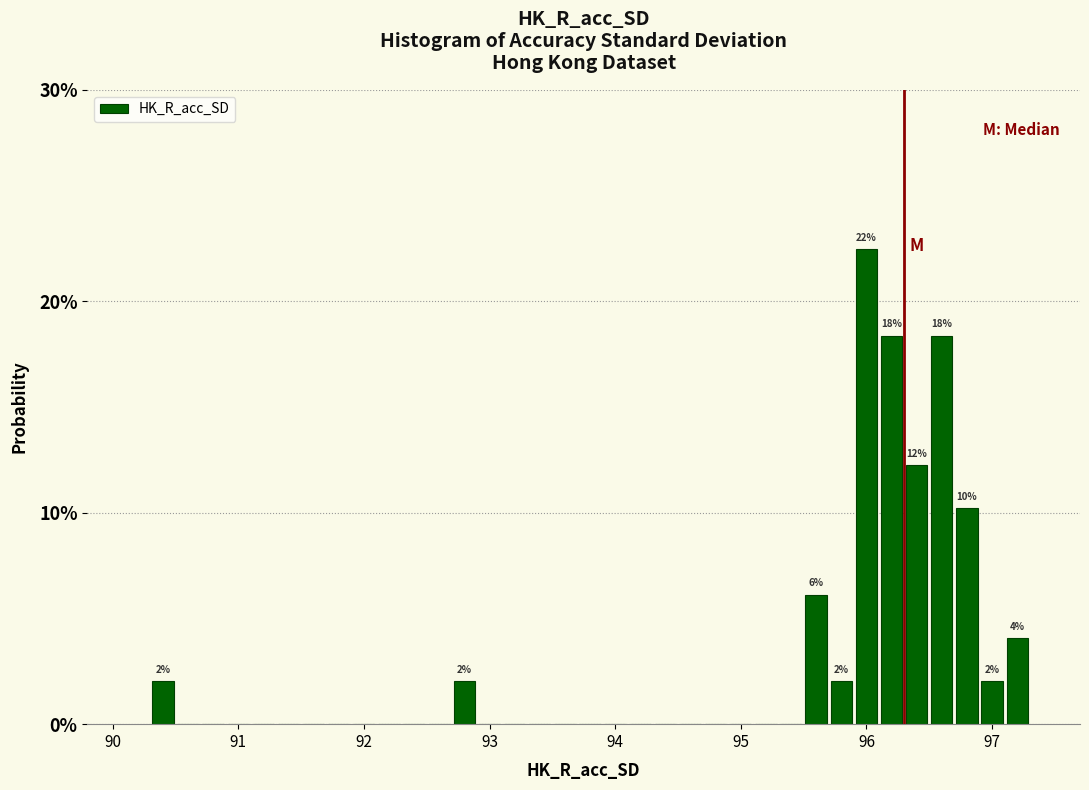

Around what value on the x-axis is the tallest bar? Give the approximate position of its centre, as read against the axis.

96.0